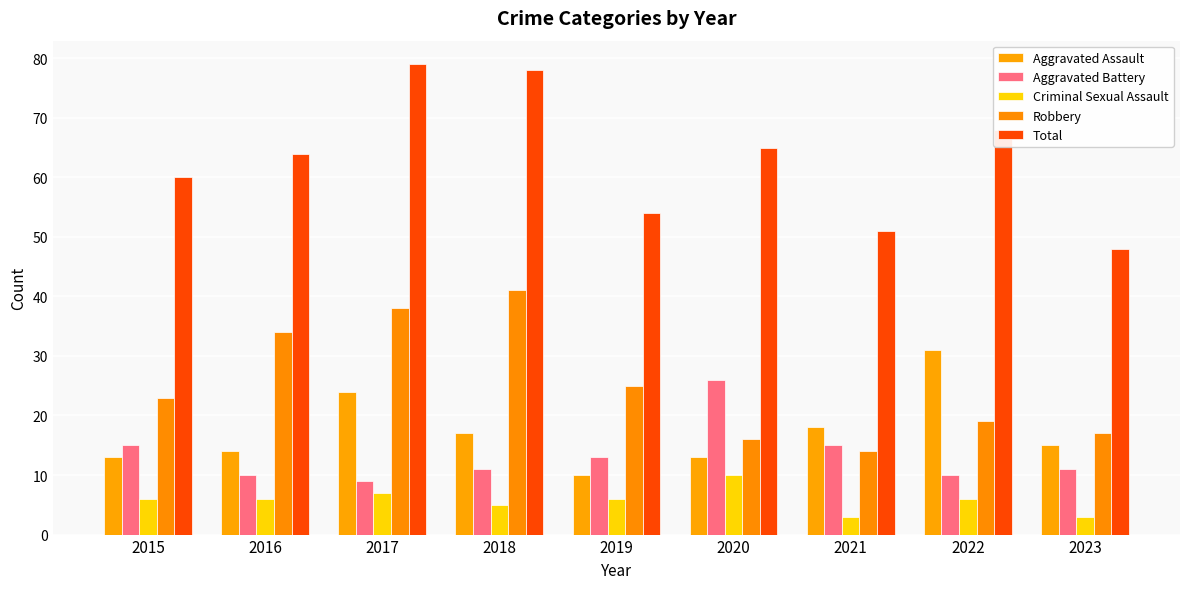

What value does the Total series have at 2019, to the nearest 5?

55